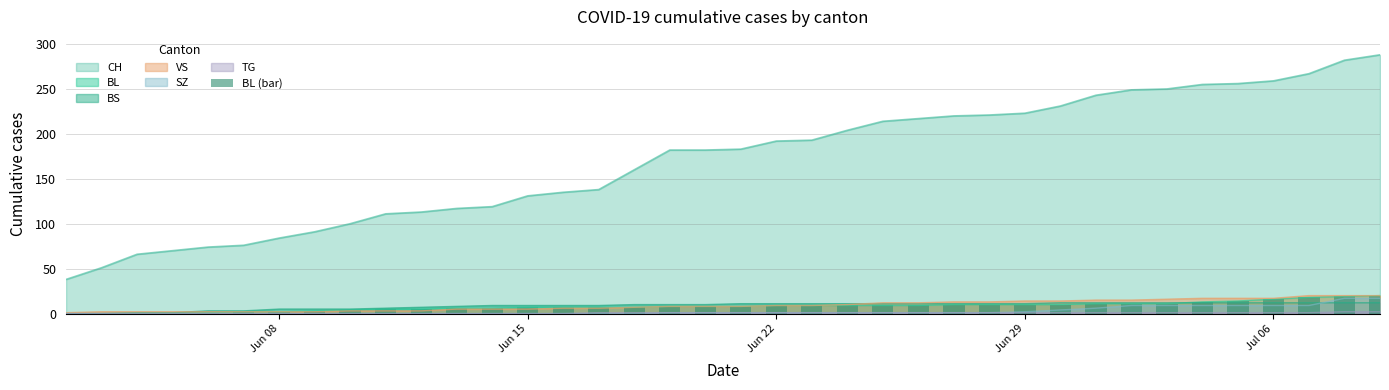

How many values are below 8?

17